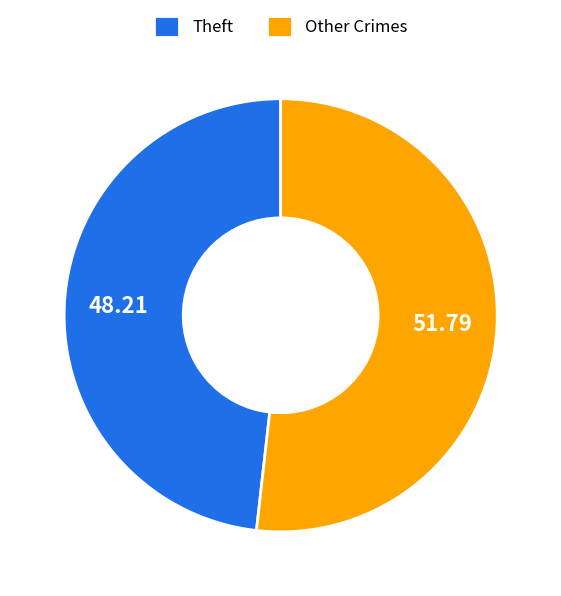

Rank the categories by value from lowest to highest.

Theft, Other Crimes